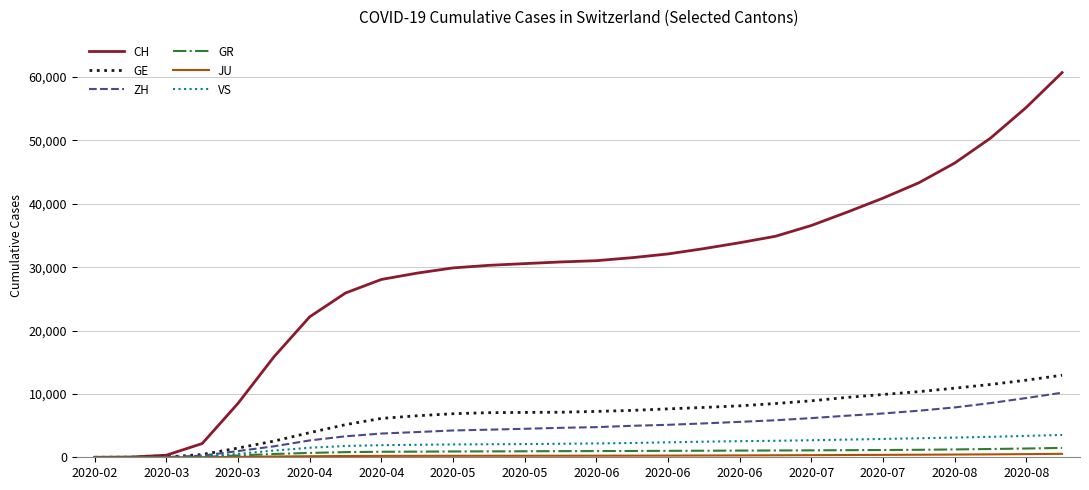

What is the maximum value shown in the chart?

60714